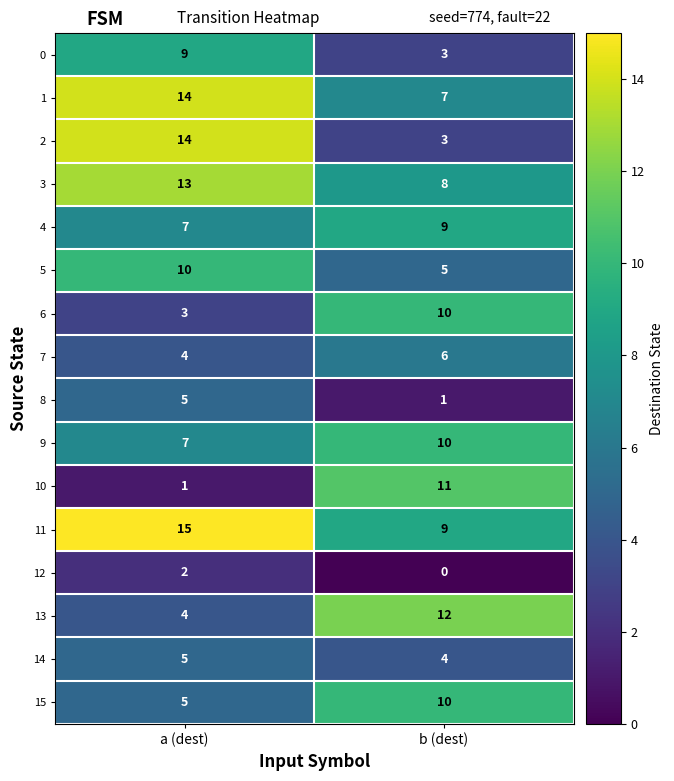

How many data points in 14 are less than 5?

1